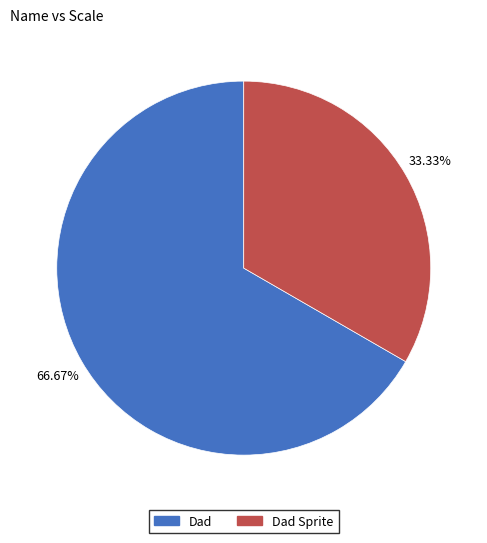

Is there a majority slice in this chart?

Yes